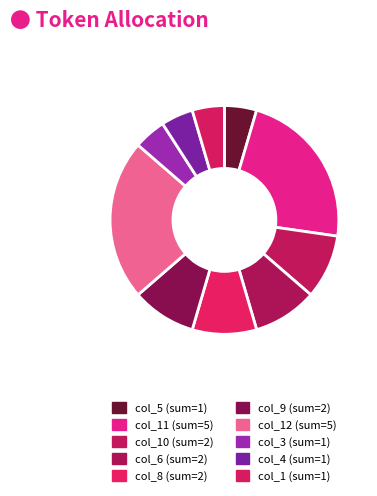

How many segments does this pie chart have?

10